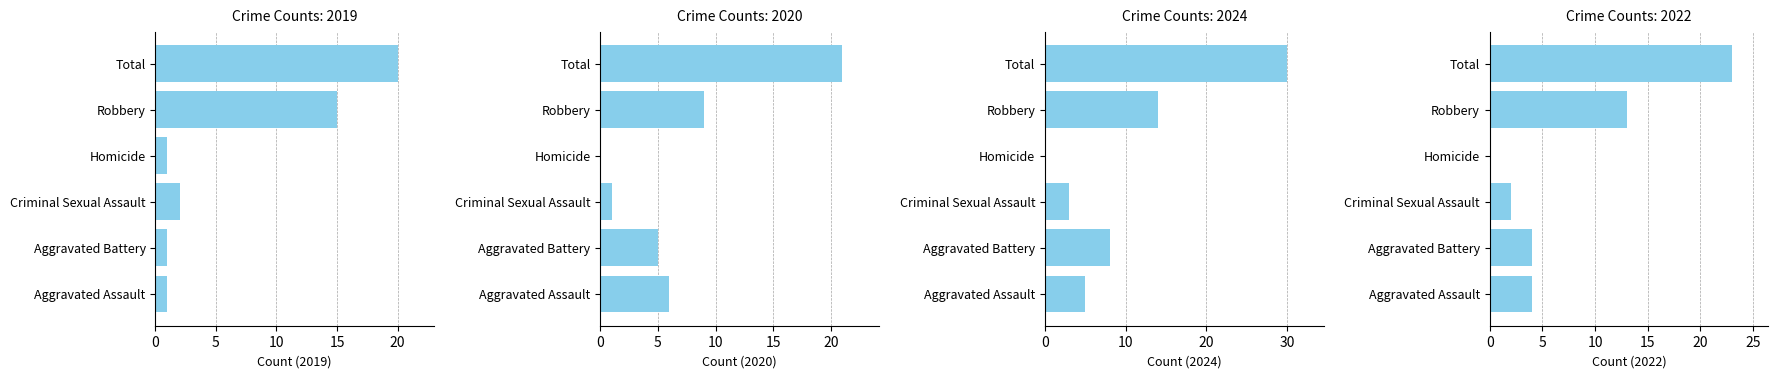

What is the average value of the 2019 series?

7